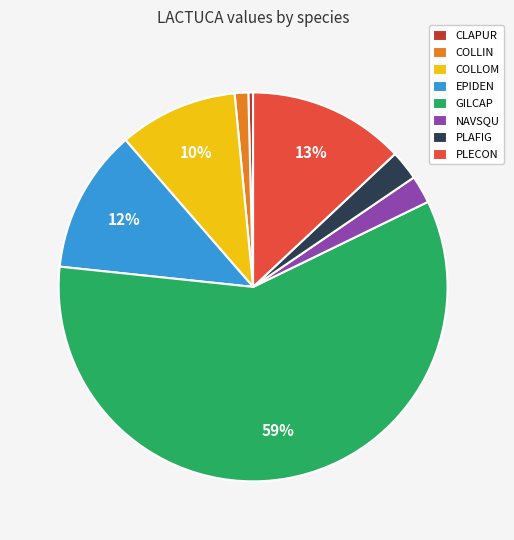

Which category accounts for the majority?

GILCAP